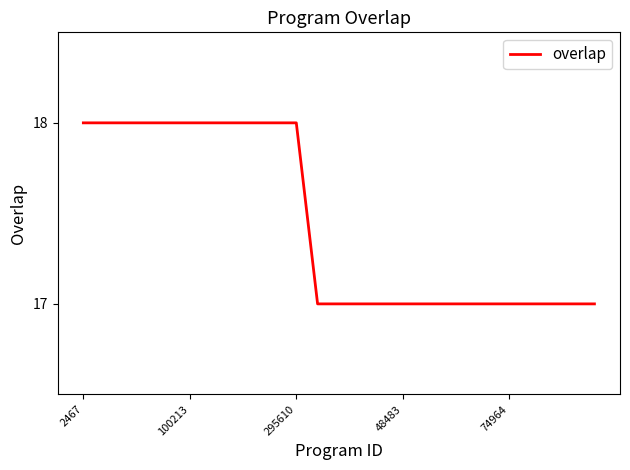

What is the maximum value shown in the chart?

18